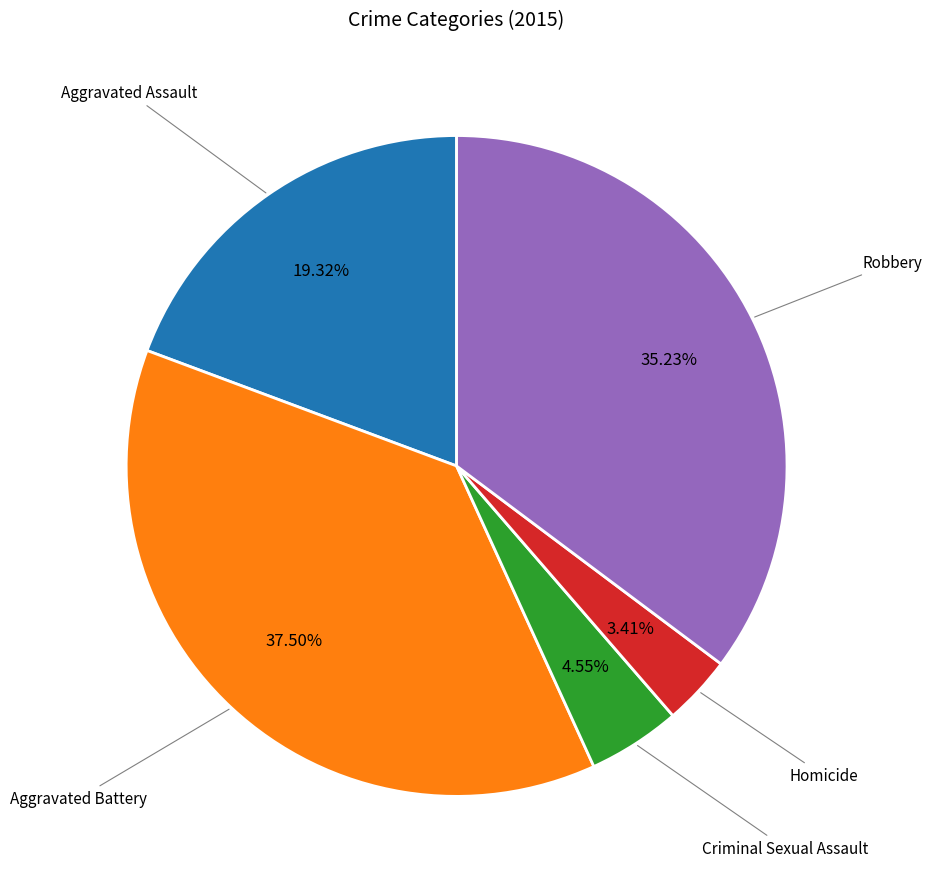

Does any single category account for the majority?

No